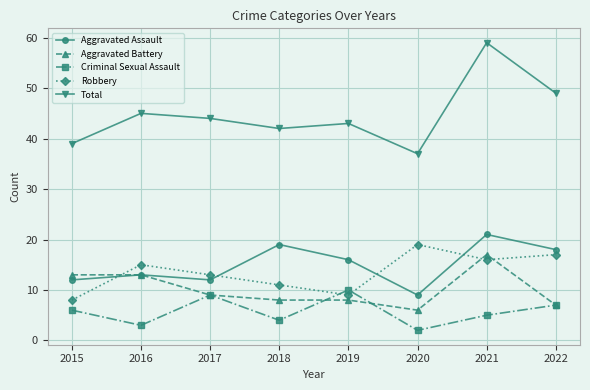

In Aggravated Assault, how many points are lower than both neighbors (excluding endpoints)?

2